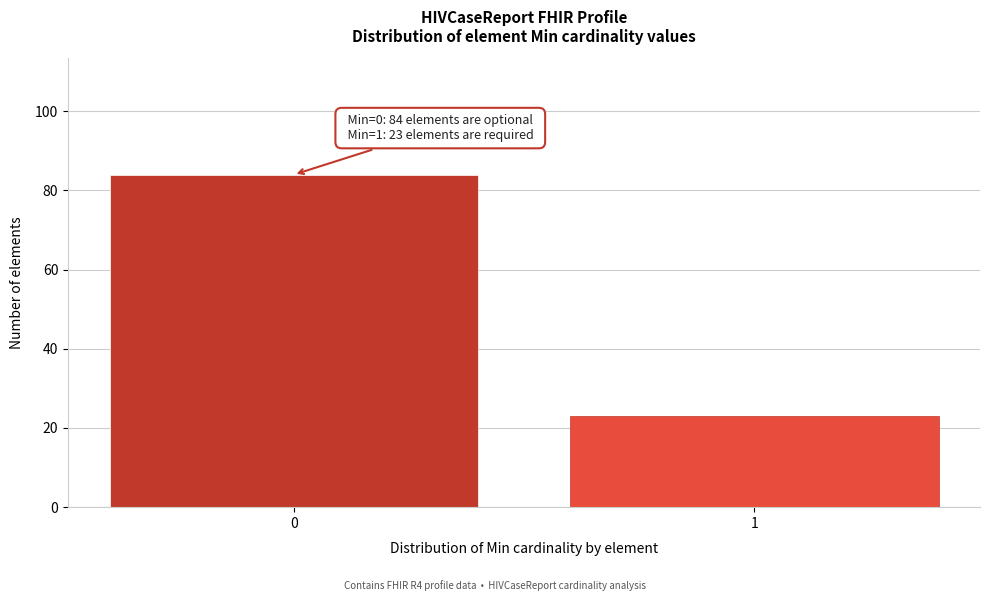

Reading left to right, extract all data points from this chart.

84	23